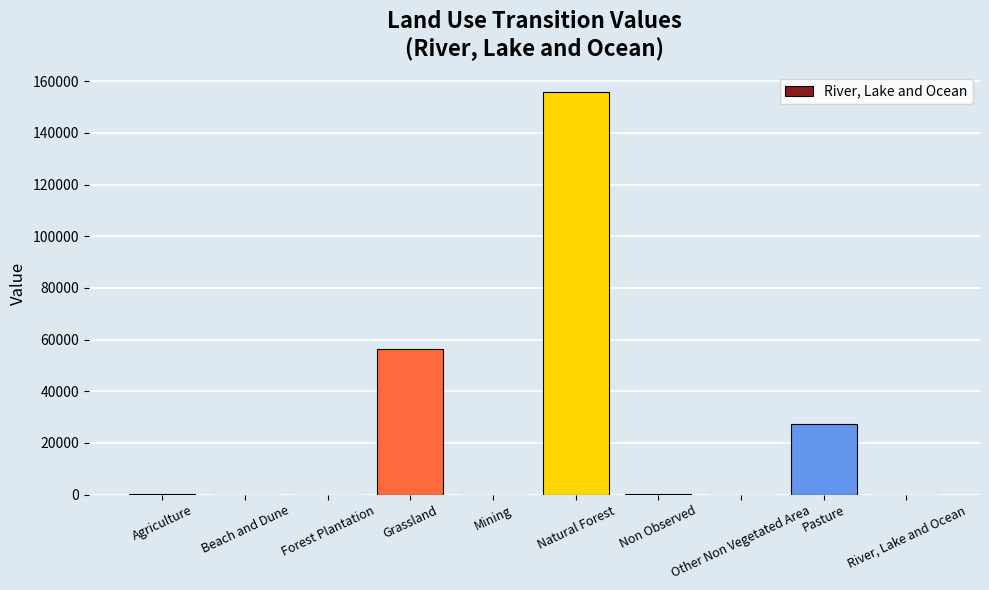

Is it true that the value at Pasture is 27193.0?

True